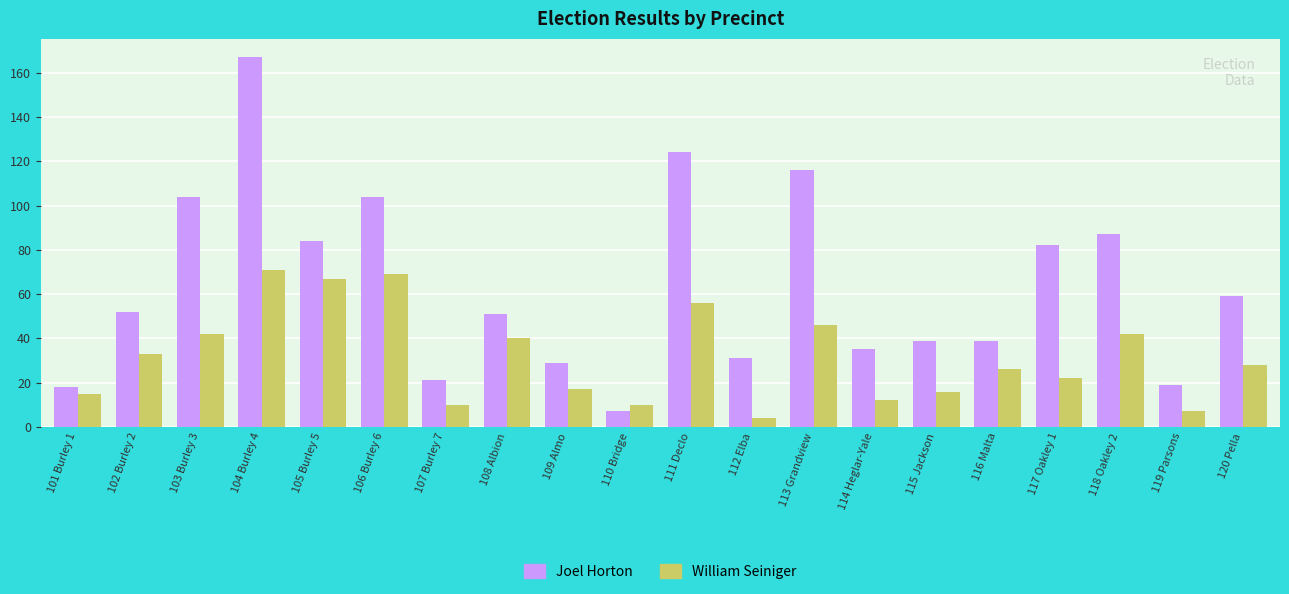

Rank the series by their maximum value, from highest to lowest.

Joel Horton, William Seiniger